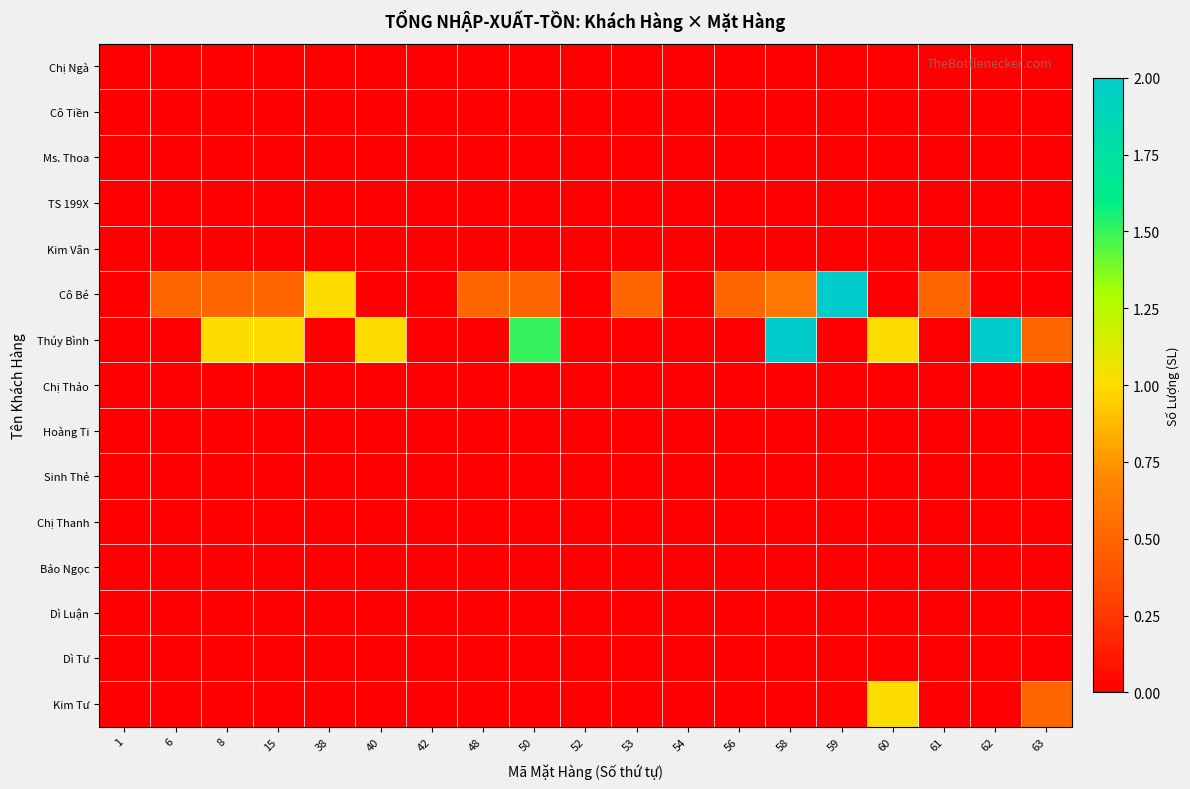

What is the total value across all series at 53?

0.5